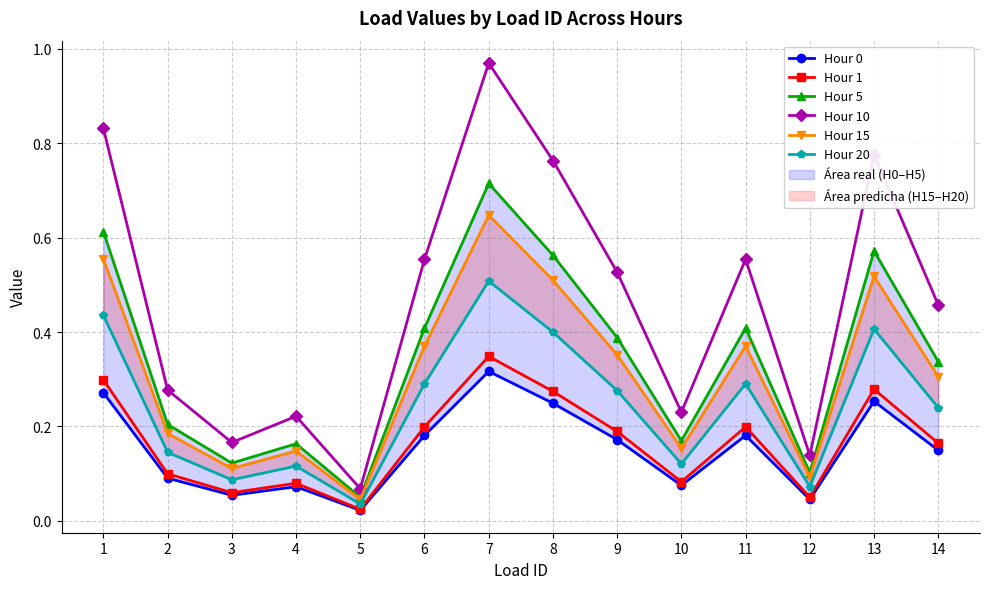

Reading left to right, list all the values displayed in this chart.

Hour 0: 0.3	0.1	0.1	0.1	0.0	0.2	0.3	0.2	0.2	0.1	0.2	0.0	0.3	0.1
Hour 1: 0.3	0.1	0.1	0.1	0.0	0.2	0.3	0.3	0.2	0.1	0.2	0.0	0.3	0.2
Hour 5: 0.6	0.2	0.1	0.2	0.1	0.4	0.7	0.6	0.4	0.2	0.4	0.1	0.6	0.3
Hour 10: 0.8	0.3	0.2	0.2	0.1	0.6	1.0	0.8	0.5	0.2	0.6	0.1	0.8	0.5
Hour 15: 0.6	0.2	0.1	0.1	0.0	0.4	0.6	0.5	0.4	0.2	0.4	0.1	0.5	0.3
Hour 20: 0.4	0.1	0.1	0.1	0.0	0.3	0.5	0.4	0.3	0.1	0.3	0.1	0.4	0.2